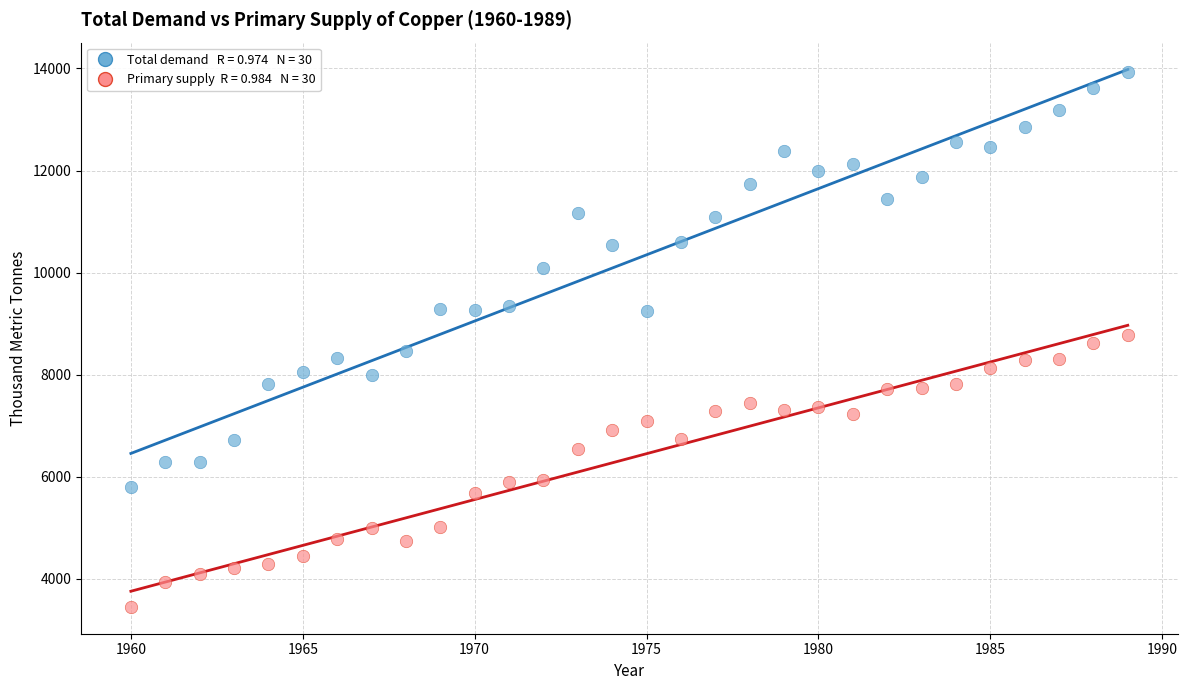

Across all data points, what is the range of Y values (max minus min)?

10494.0